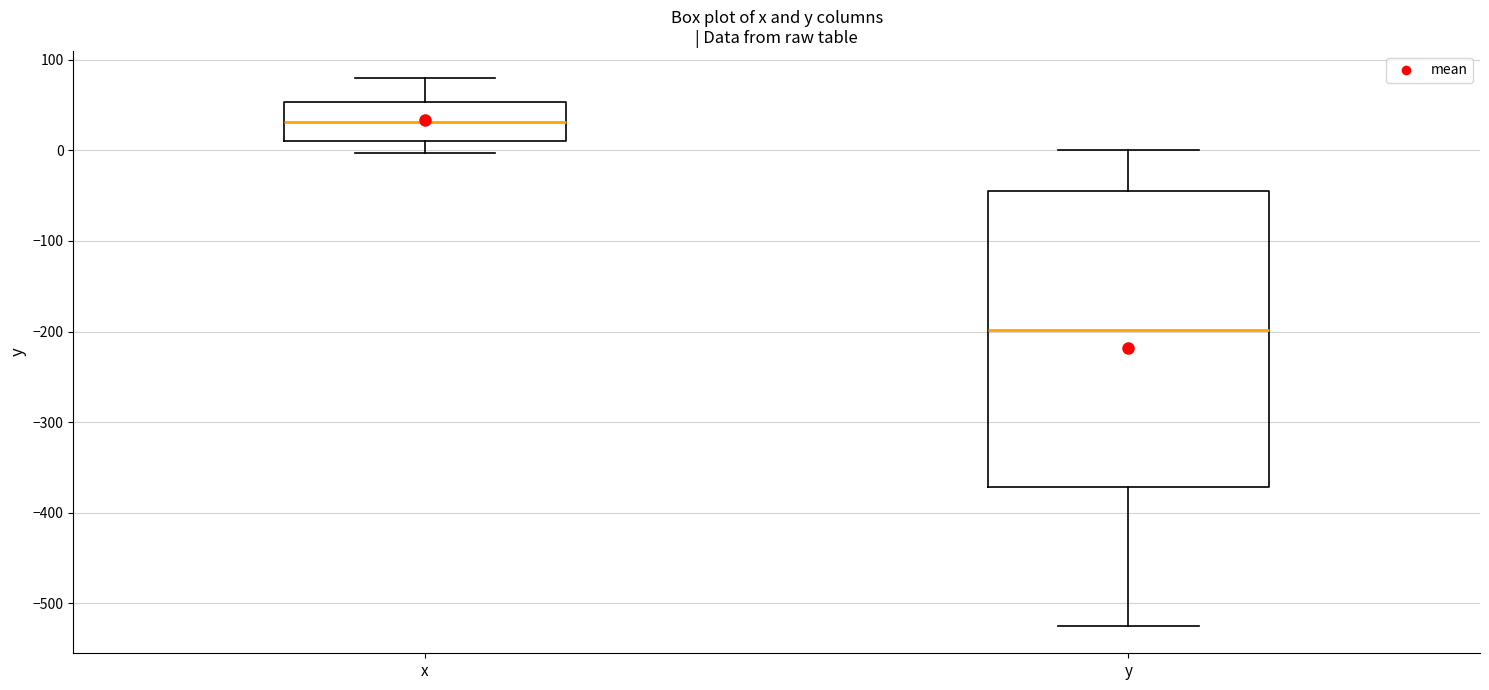

Where does the upper whisker of the box for y end on the y-axis? The values are not printed on the chart, so give them approximately, as read against the axis.

0